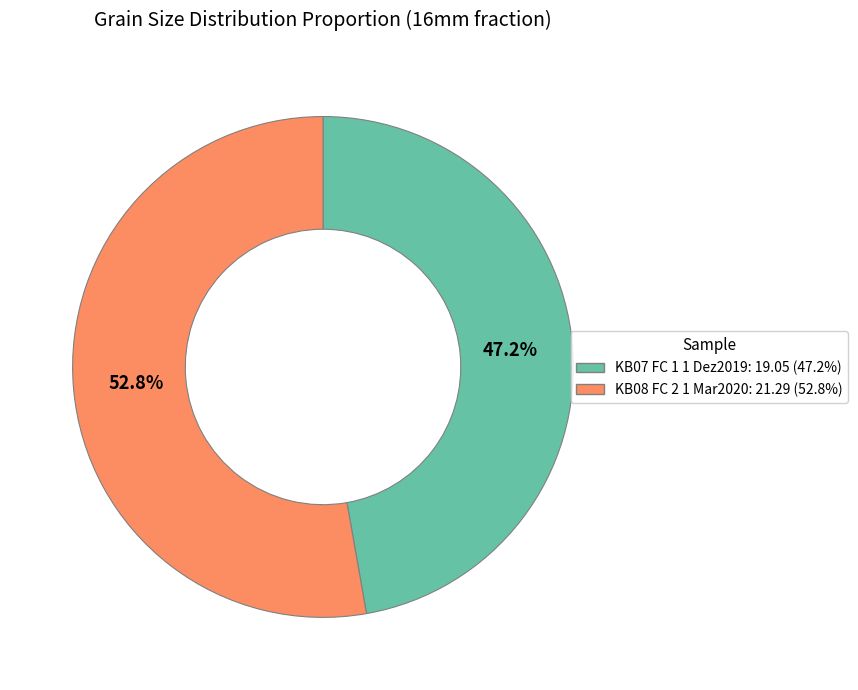

True or false: KB08 FC 2 1 Mar2020 accounts for 44% of the total.

False